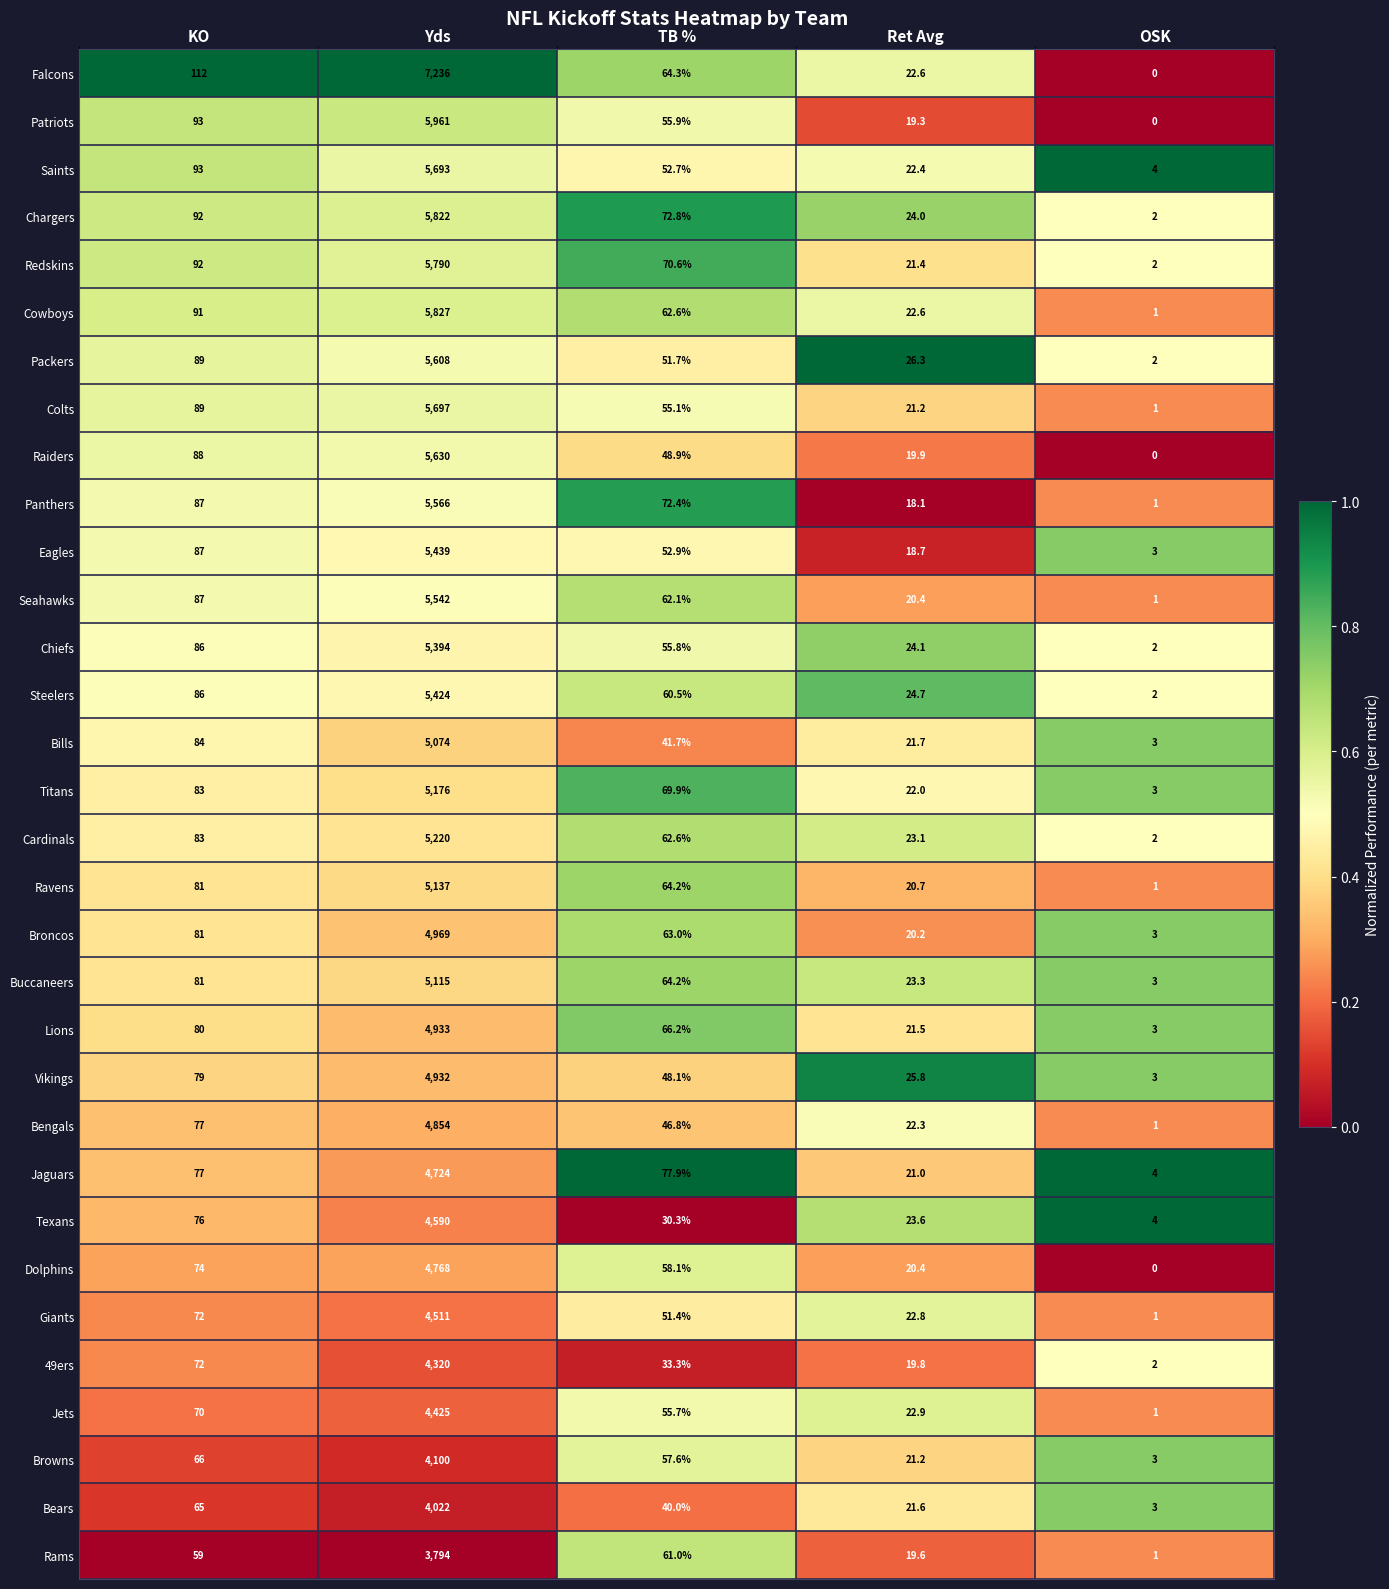

What is the sum of all Ravens values?

5303.9